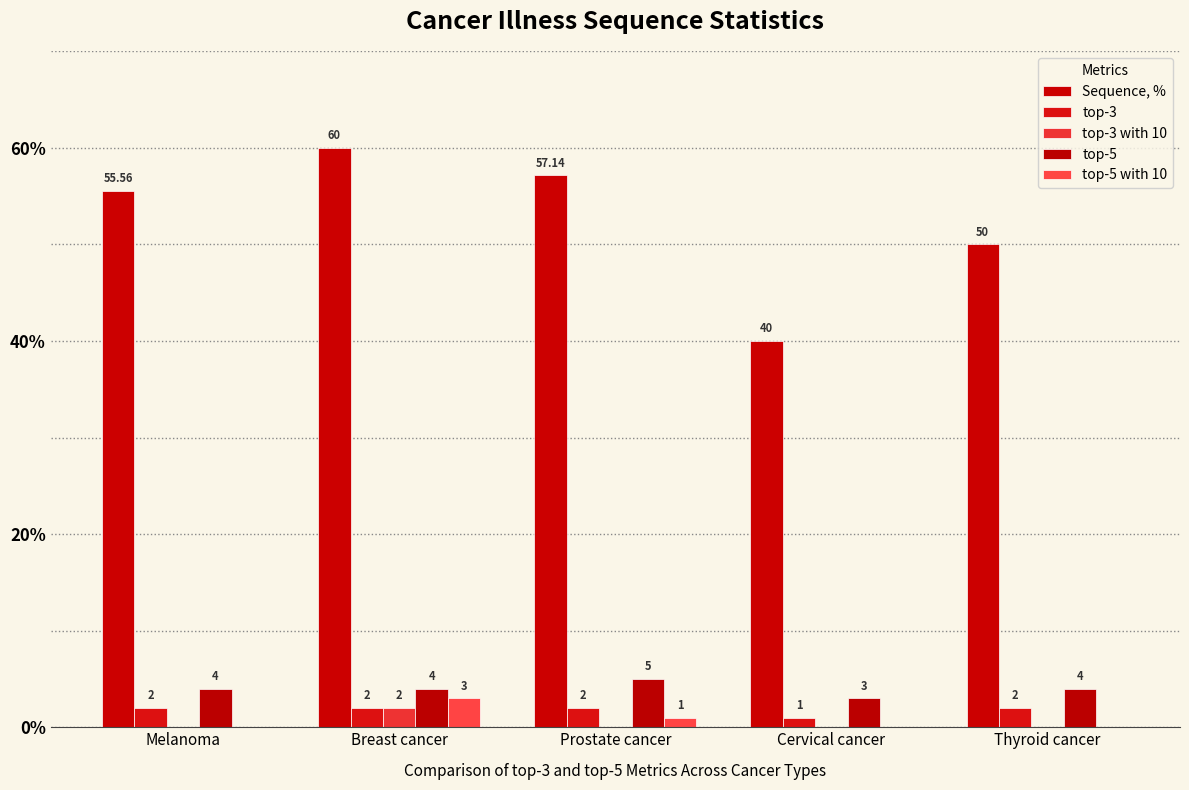

What is the highest value of the top-5 with 10 series?

3.0